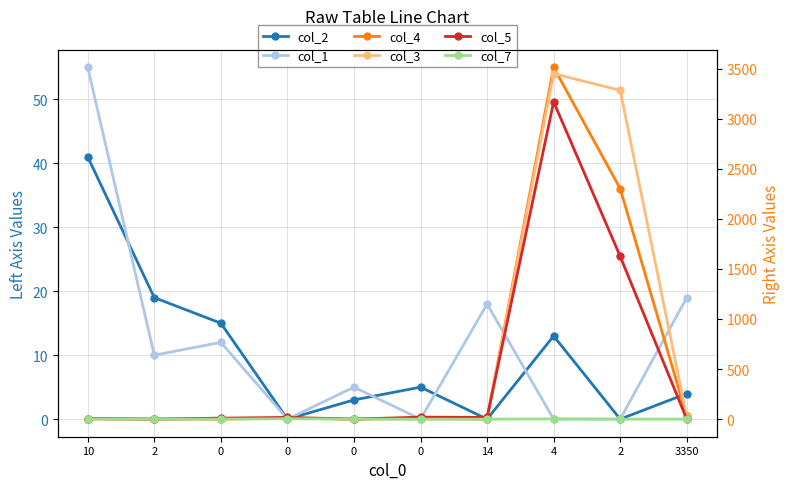

What is the value of the col_4 point at the 8th from the left?

3512